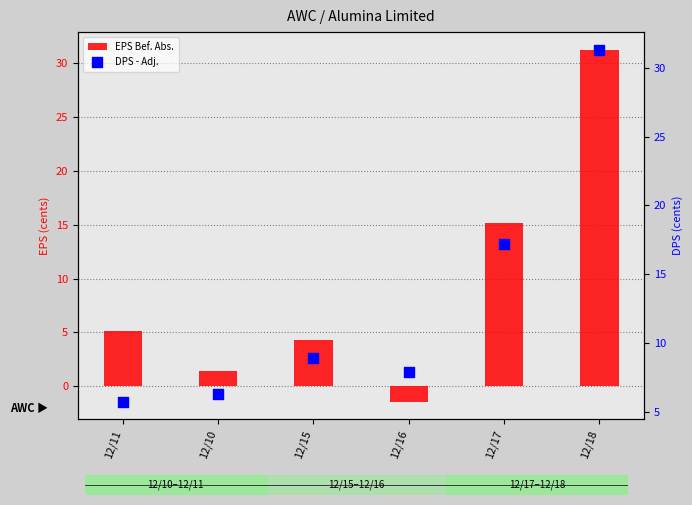

Is the value of DPS - Adj. at 12/16 greater than the value of EPS Bef. Abs. at 12/17?

No